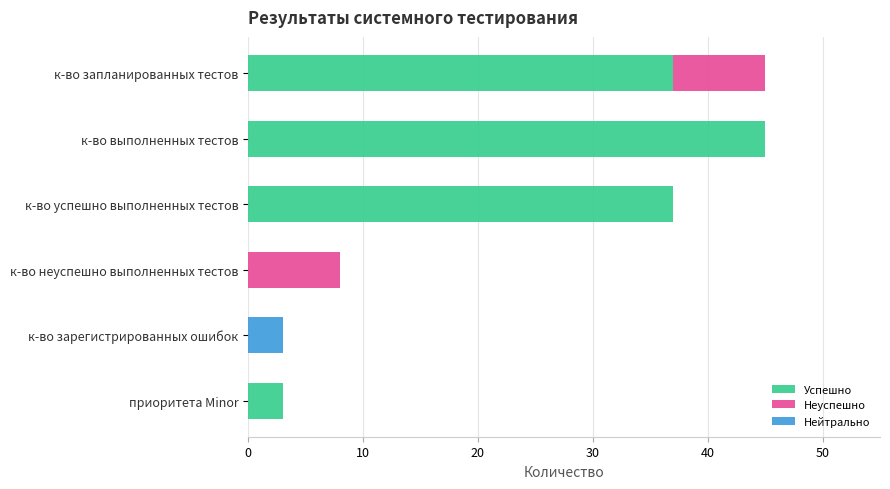

The Успешно series shows 3 at приоритета Minor. True or false?

True